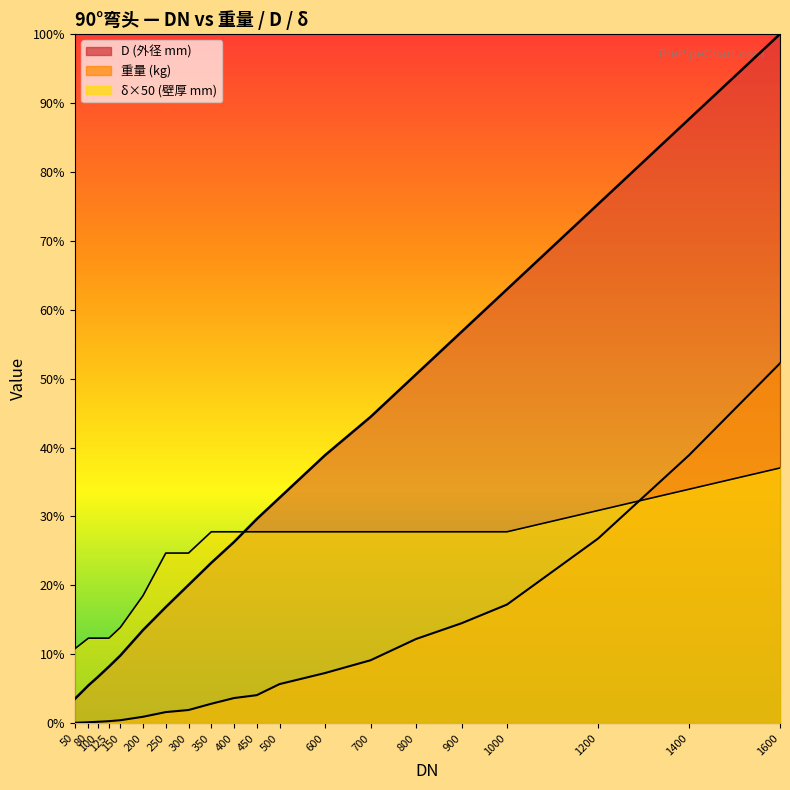

At how many categories does at least one series exceed 851?

5